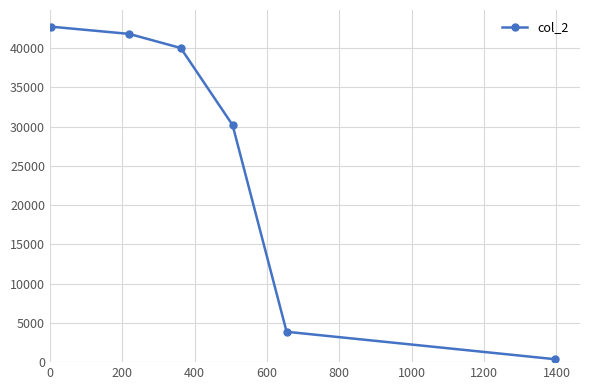

What is the average value?

26499